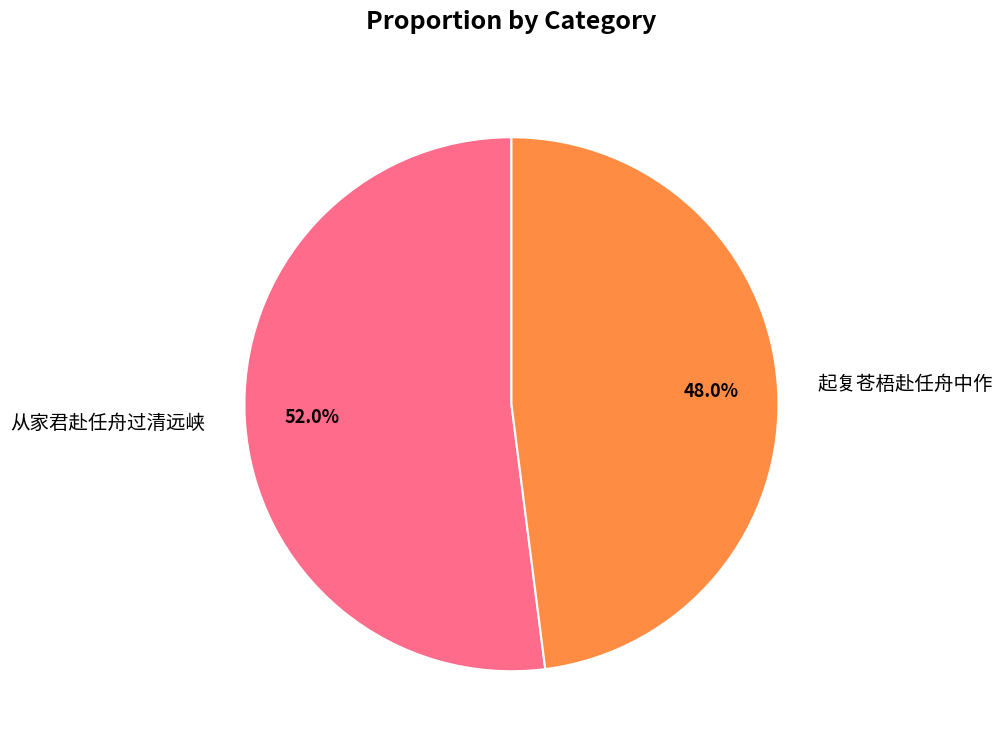

Between 从家君赴任舟过清远峡 and 起复苍梧赴任舟中作, which is larger?

从家君赴任舟过清远峡